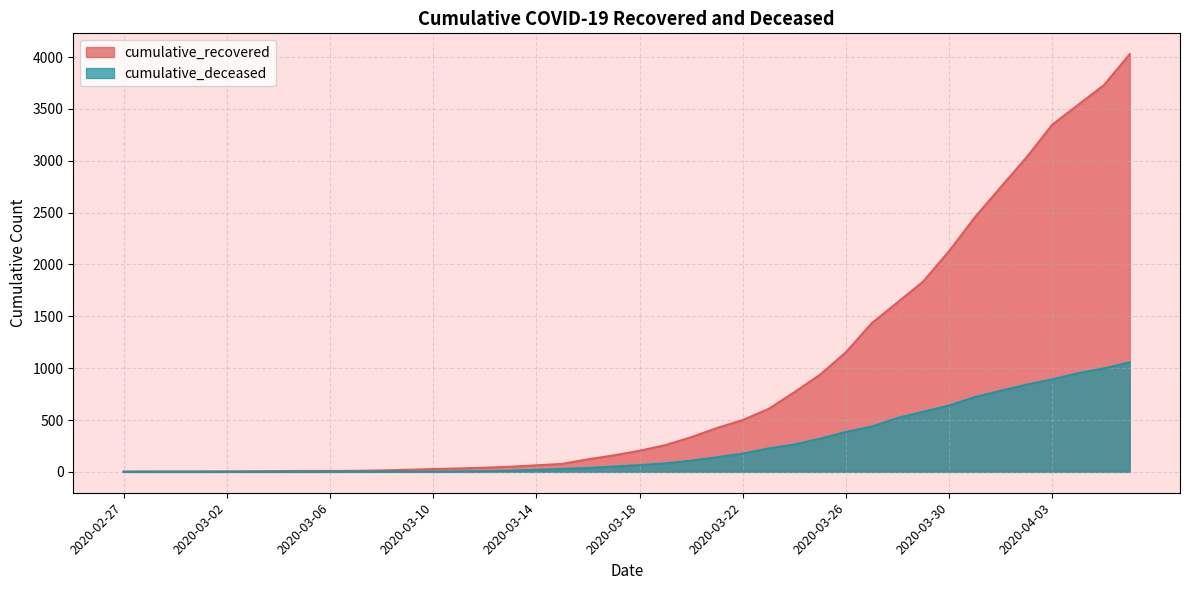

Reading left to right, extract all data points from this chart.

cumulative_recovered: 2020-02-27=3	2020-02-28=4	2020-02-29=4	2020-03-01=4	2020-03-02=5	2020-03-03=6	2020-03-04=8	2020-03-05=9	2020-03-06=9	2020-03-07=10	2020-03-08=14	2020-03-09=20	2020-03-10=27	2020-03-11=33	2020-03-12=40	2020-03-13=50	2020-03-14=63	2020-03-15=77	2020-03-16=121	2020-03-17=159	2020-03-18=204	2020-03-19=258	2020-03-20=334	2020-03-21=423	2020-03-22=500	2020-03-23=607	2020-03-24=768	2020-03-25=938	2020-03-26=1154	2020-03-27=1434	2020-03-28=1635	2020-03-29=1837	2020-03-30=2130	2020-03-31=2456	2020-04-01=2746	2020-04-02=3033	2020-04-03=3349	2020-04-04=3540	2020-04-05=3730	2020-04-06=4028
cumulative_deceased: 2020-02-27=0	2020-02-28=0	2020-02-29=0	2020-03-01=0	2020-03-02=0	2020-03-03=0	2020-03-04=0	2020-03-05=0	2020-03-06=0	2020-03-07=1	2020-03-08=2	2020-03-09=2	2020-03-10=2	2020-03-11=4	2020-03-12=6	2020-03-13=11	2020-03-14=20	2020-03-15=28	2020-03-16=37	2020-03-17=51	2020-03-18=65	2020-03-19=82	2020-03-20=108	2020-03-21=141	2020-03-22=176	2020-03-23=226	2020-03-24=264	2020-03-25=320	2020-03-26=385	2020-03-27=437	2020-03-28=519	2020-03-29=580	2020-03-30=640	2020-03-31=721	2020-04-01=782	2020-04-02=841	2020-04-03=892	2020-04-04=952	2020-04-05=998	2020-04-06=1056